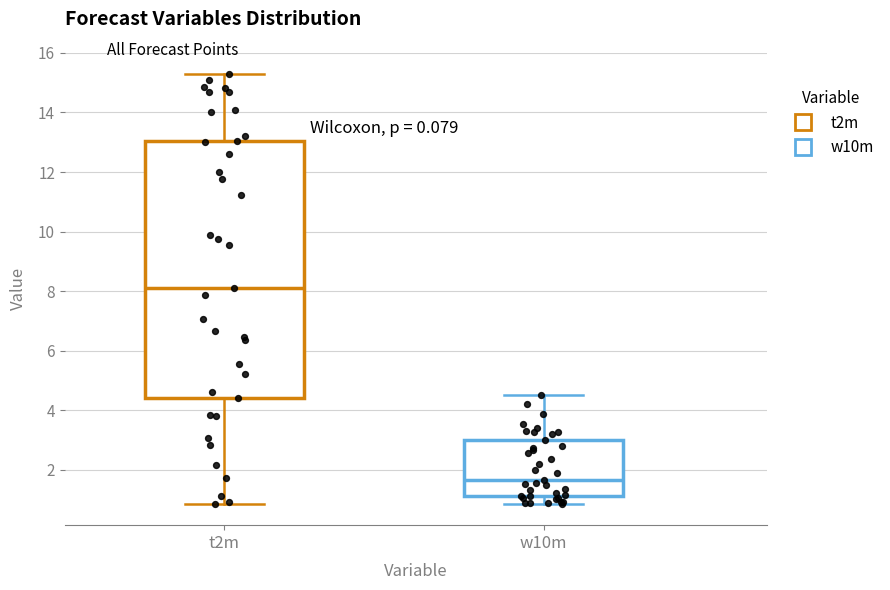

Reading left to right, transcribe this box plot: for each box, give where its median line is, the range the box spans, and where its two whiskers end, as read against the y-axis. The values are not printed on the chart, so give them approximately, as read against the axis.

t2m: median 8.2, box 4.4 to 13.0, whiskers 0.8 to 15.2
w10m: median 1.6, box 1.2 to 3.0, whiskers 0.8 to 4.6